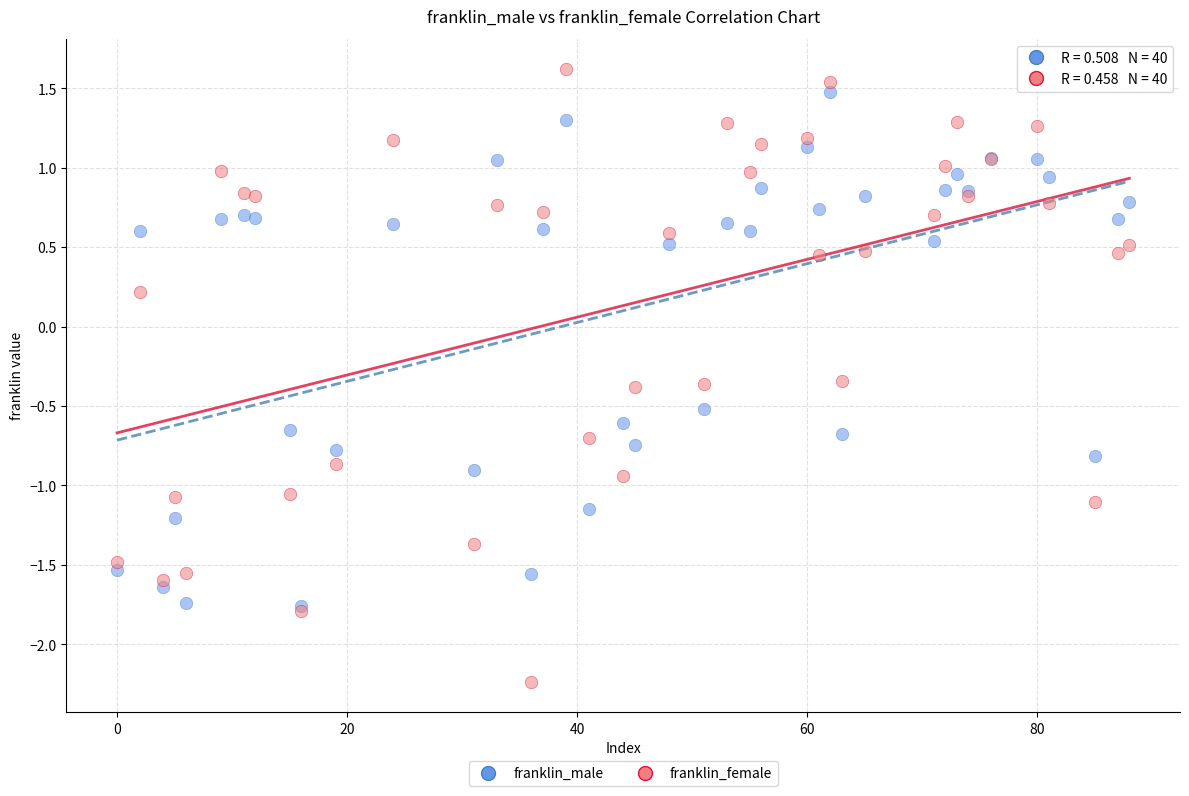

Which series has the widest spread of Y values?

franklin_female